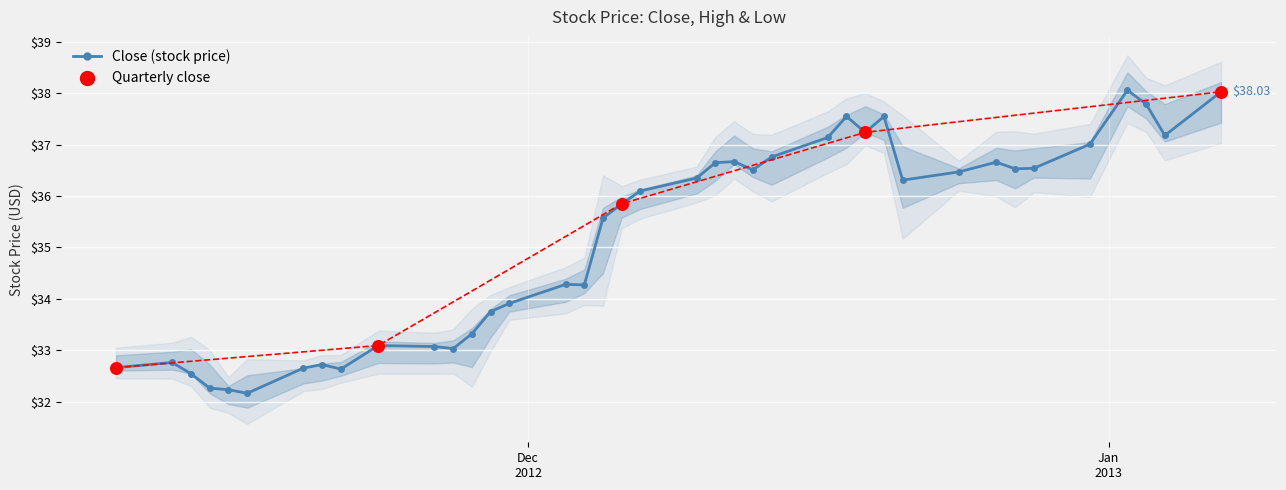

Which series contains the lowest Y value?

Low